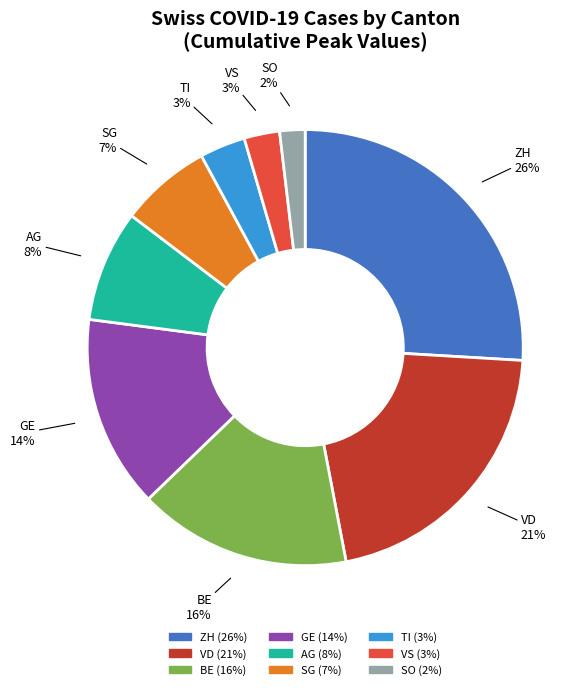

Is the sum of GE and VD greater than half?

No